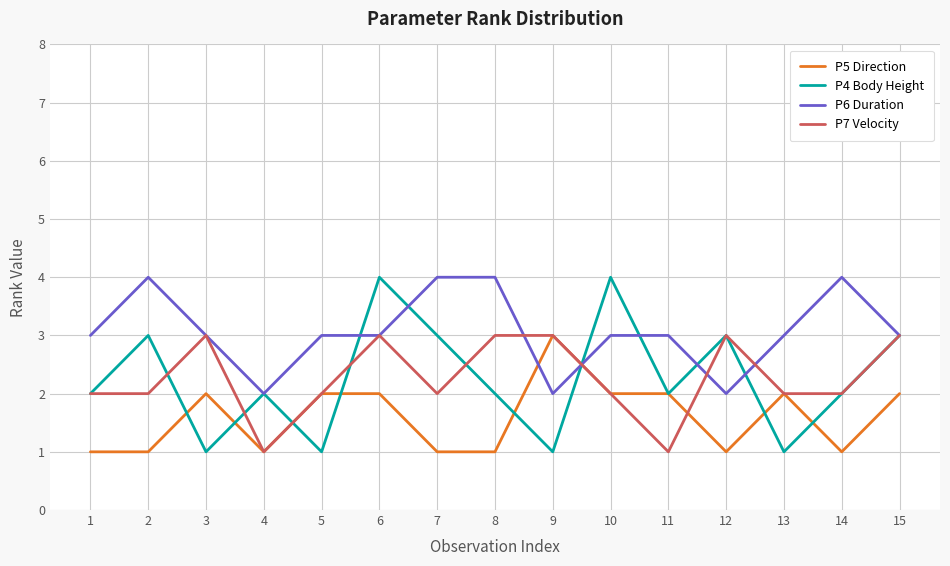

Which series changed the most between 5 and 12?

P4 Body Height